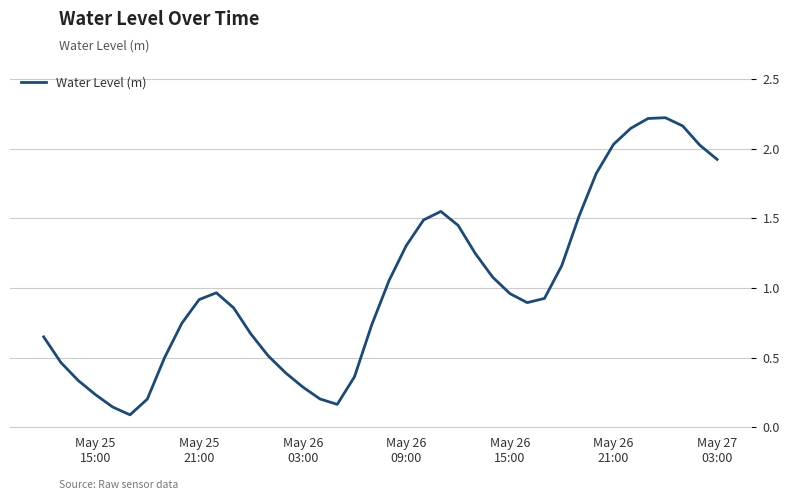

What is the greatest value displayed?

2.2